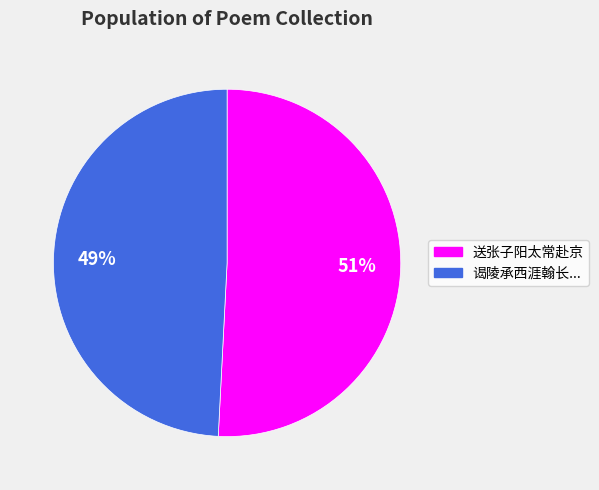

How many segments does this pie chart have?

2